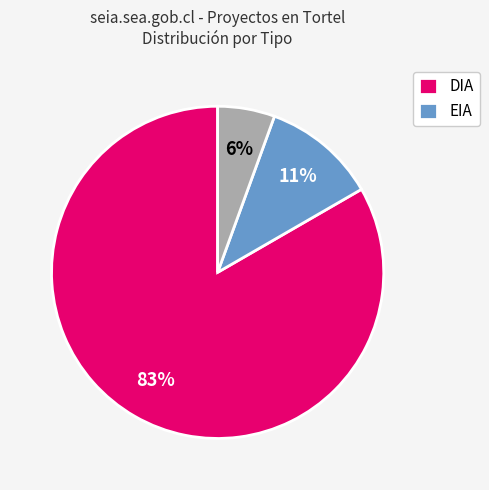

To the nearest percent, what is the average slice percentage?

33%